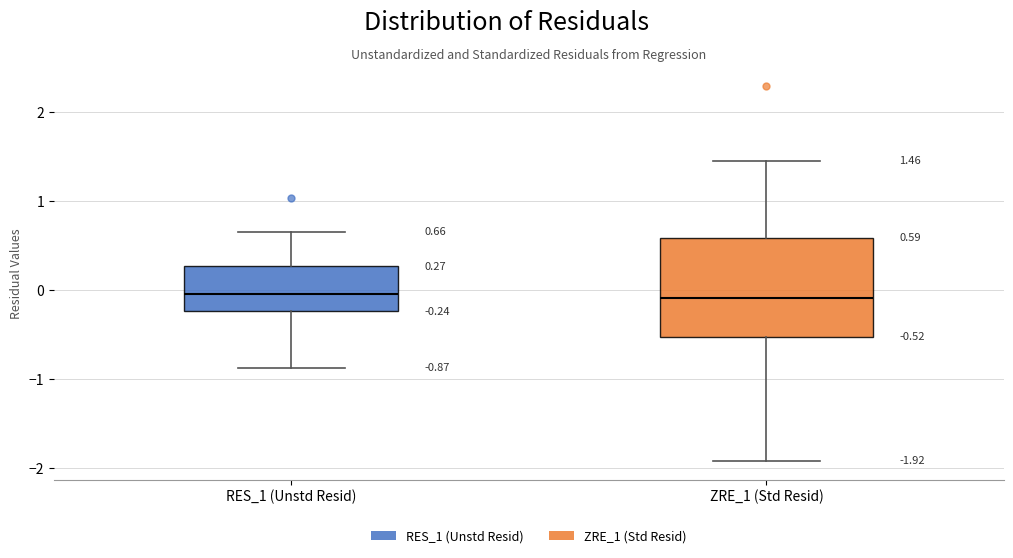

Which box is the tallest, from its lower edge to its upper edge?

ZRE_1 (Std Resid)